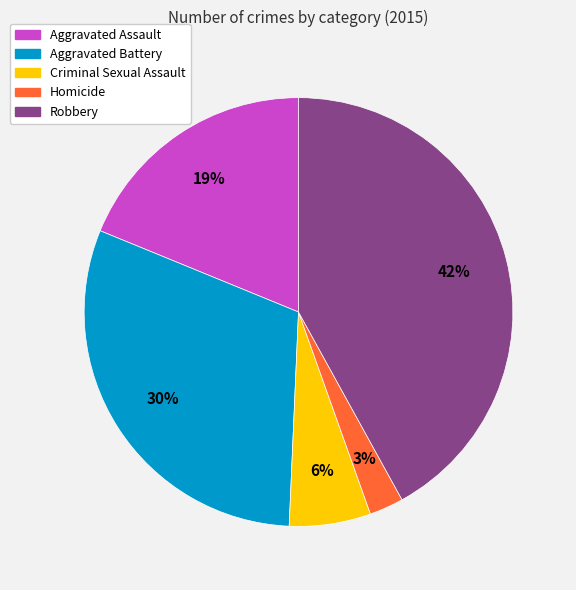

Does Robbery account for over 50% of the chart?

No